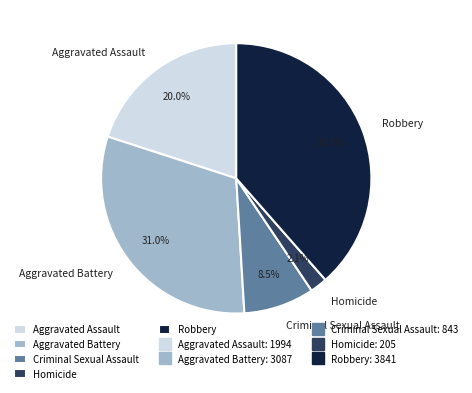

To the nearest percent, what is the difference between the Aggravated Battery and Homicide slice percentages?

29%